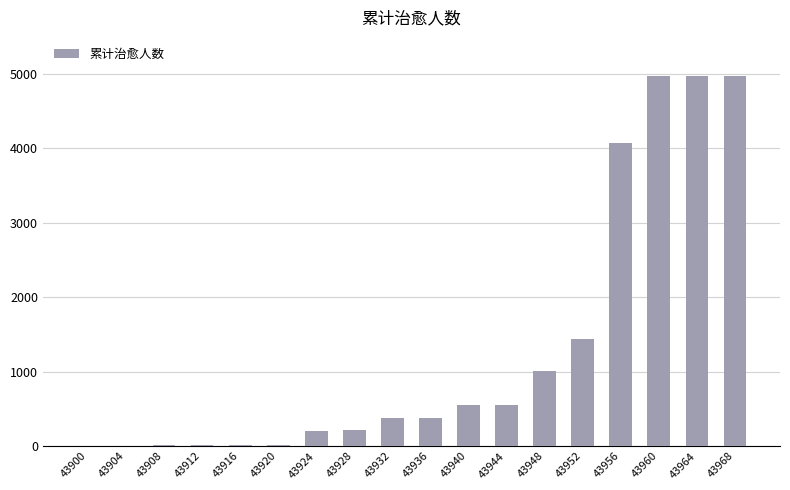

Is it true that the value at 43960 is 7523?

False